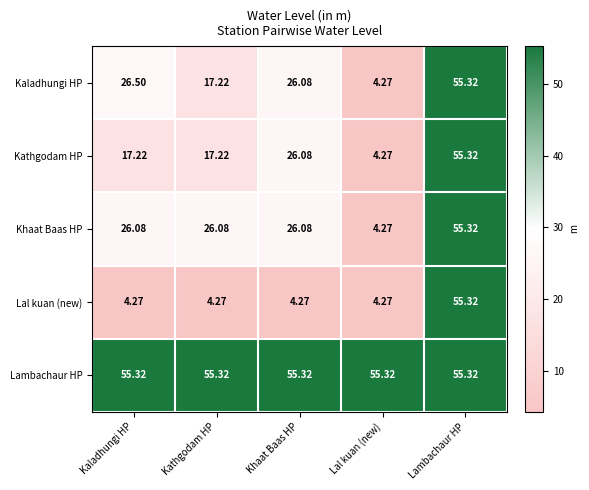

At which category is the sum across all series the highest?

Lambachaur HP